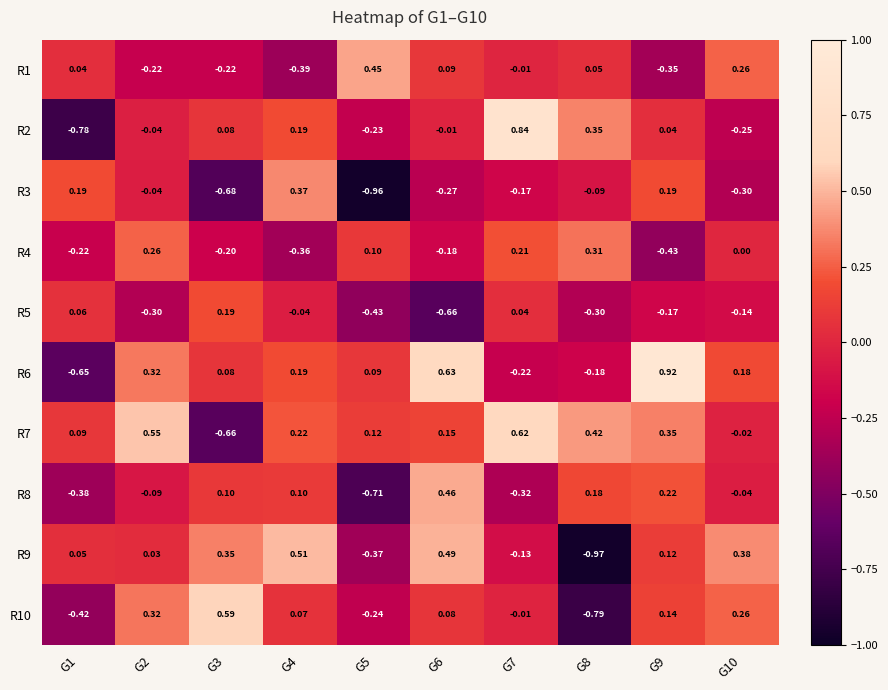

Is the value of R1 at G10 greater than the value of R10 at G7?

Yes